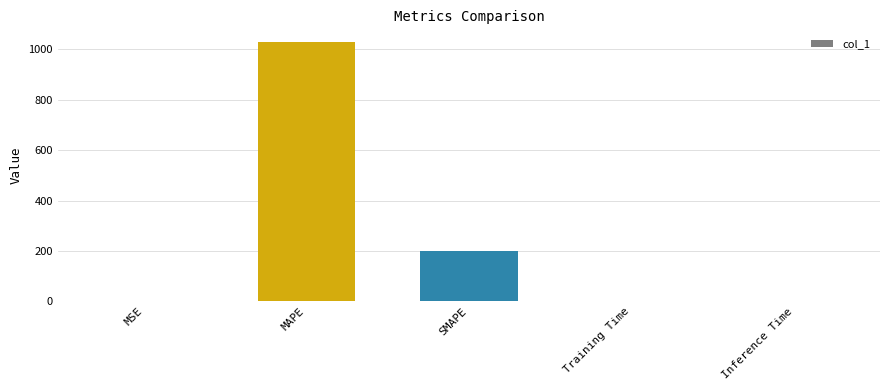

At which label is the value closest to 514?

SMAPE